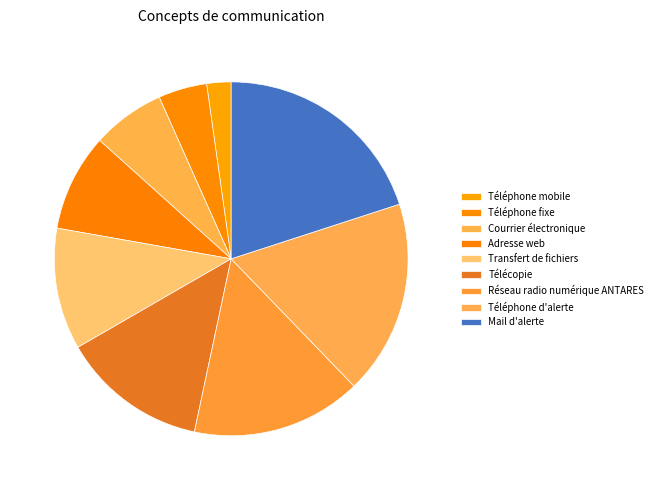

How many slices are in this pie chart?

9